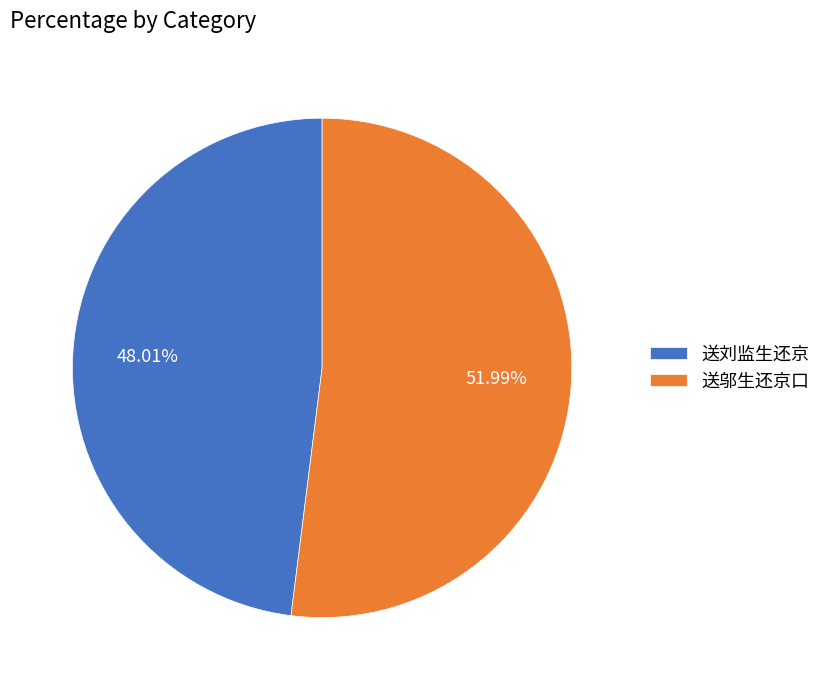

What percentage is the 送邬生还京口 slice, to the nearest percent?

52%